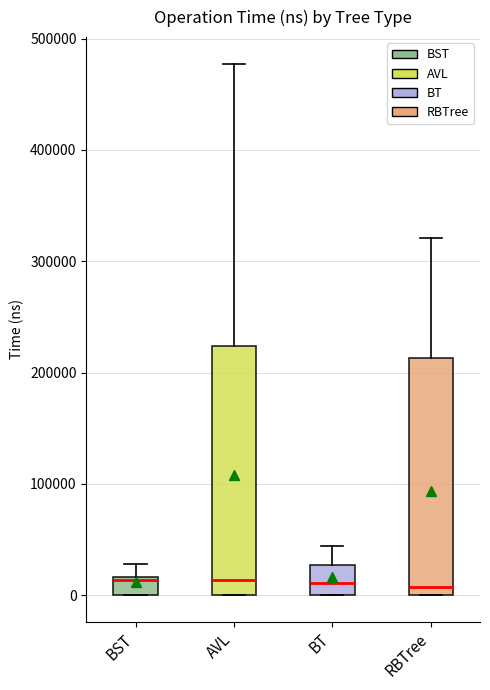

Which box is the tallest, from its lower edge to its upper edge?

AVL